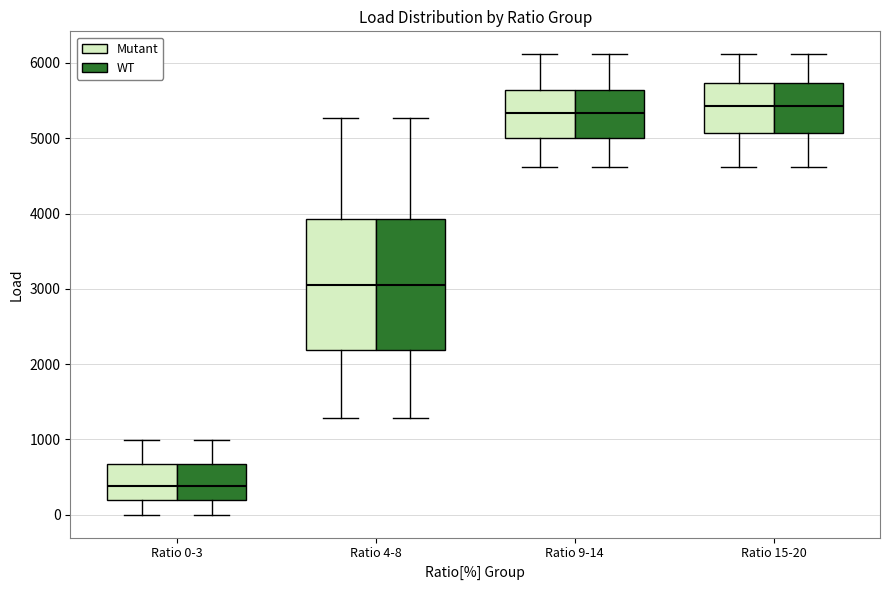

Where does the lower whisker of the box for Ratio 9-14 (WT) end on the y-axis? The values are not printed on the chart, so give them approximately, as read against the axis.

4600